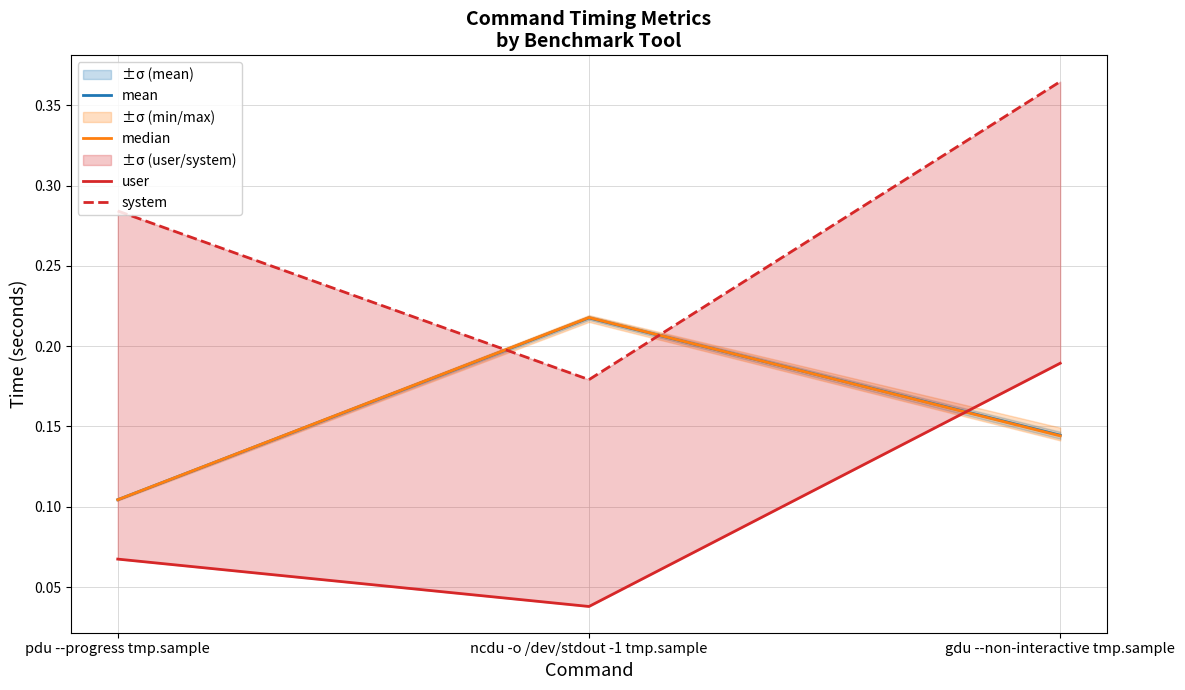

List the series in order of their peak value, highest first.

system, median, mean, user